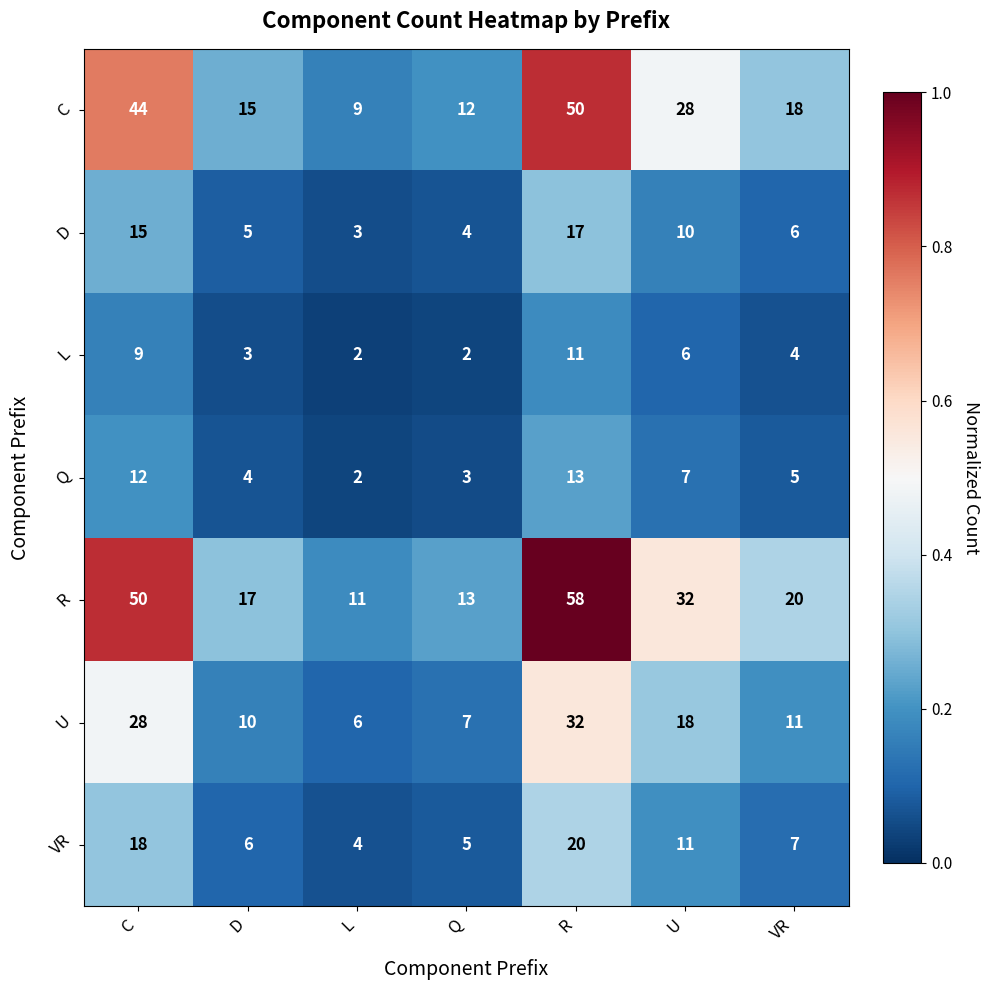

The C series shows 6 at D. True or false?

False